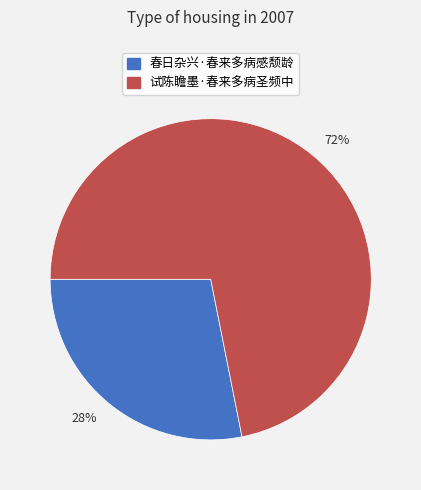

Is it true that 试陈瞻墨·春来多病圣频中 is 66% of the pie?

False